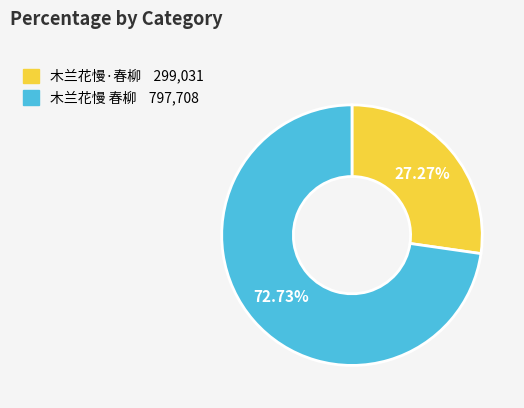

To the nearest percent, what percentage of the pie is 木兰花慢·春柳?

27%